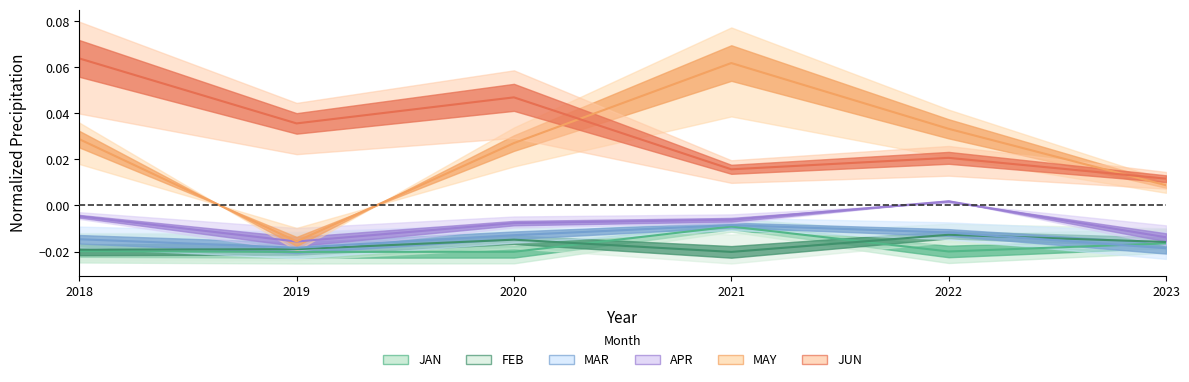

How many data points in MAY are above 0?

5